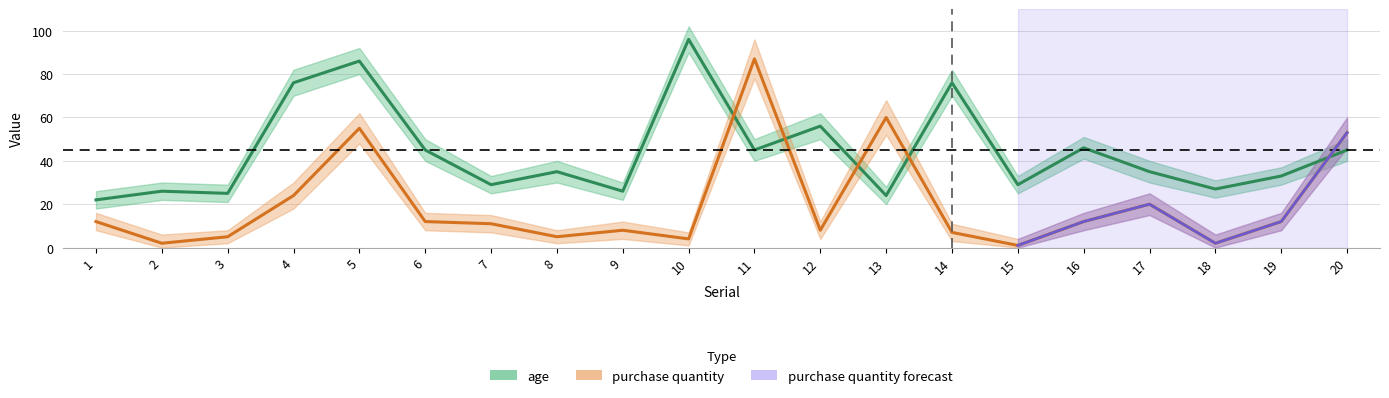

Reading right to left, what are all the values shown in this chart?

age: 45	33	27	35	46	29	76	24	56	45	96	26	35	29	45	86	76	25	26	22
purchase quantity: 53	12	2	20	12	1	7	60	8	87	4	8	5	11	12	55	24	5	2	12